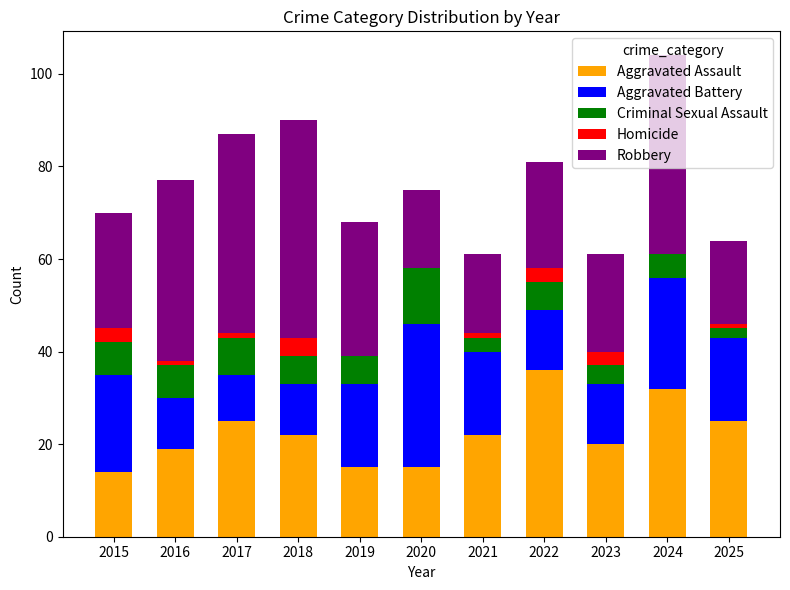

At which category is the sum across all series the highest?

2024